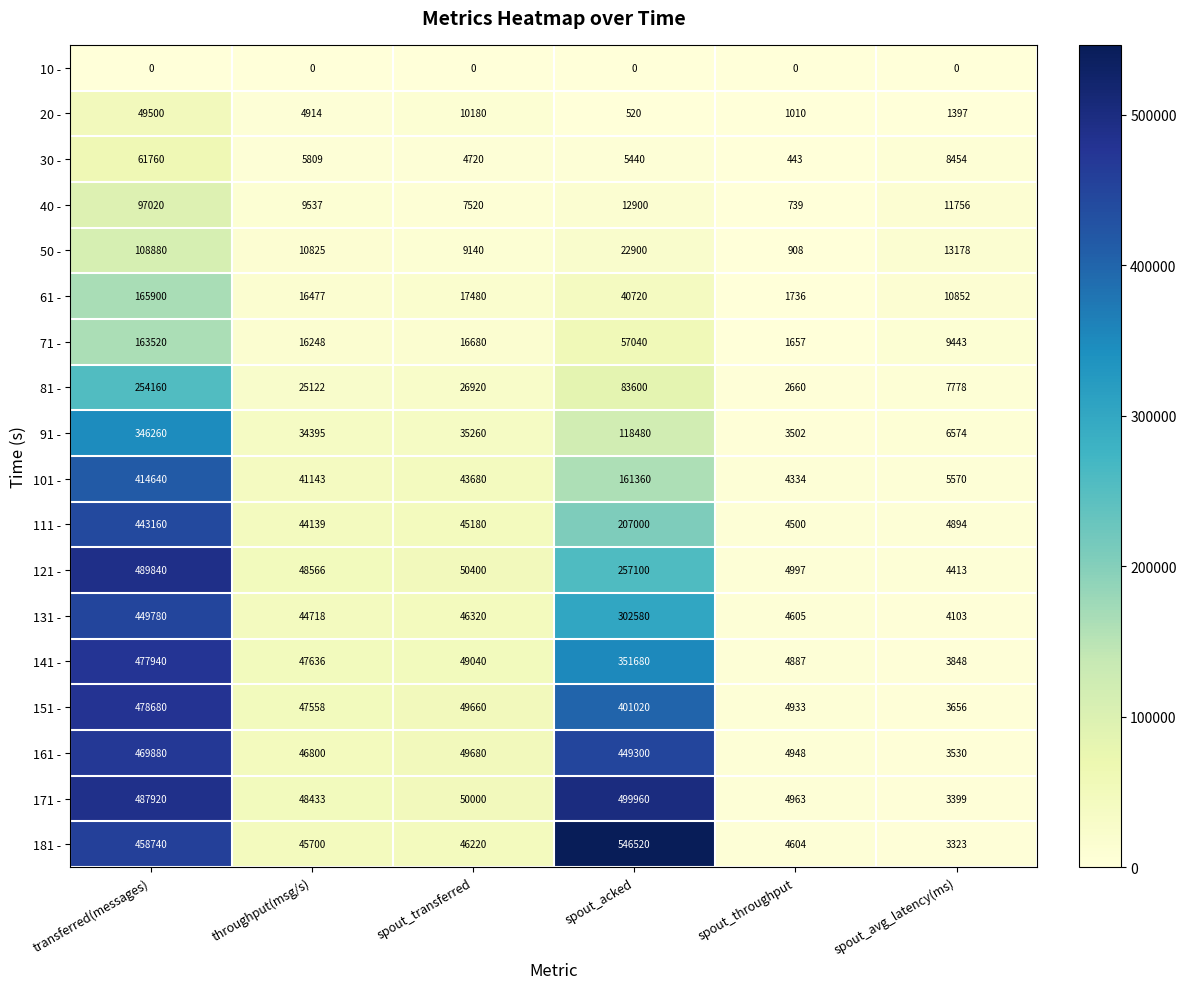

Is it true that 161 - equals 1469 at spout_avg_latency(ms)?

False